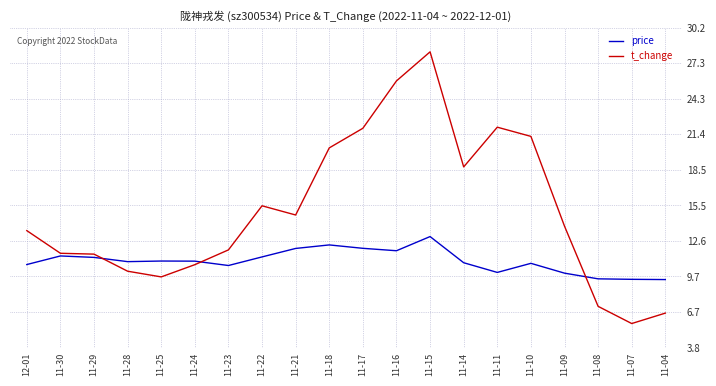

What position from the left is 11-17?

11